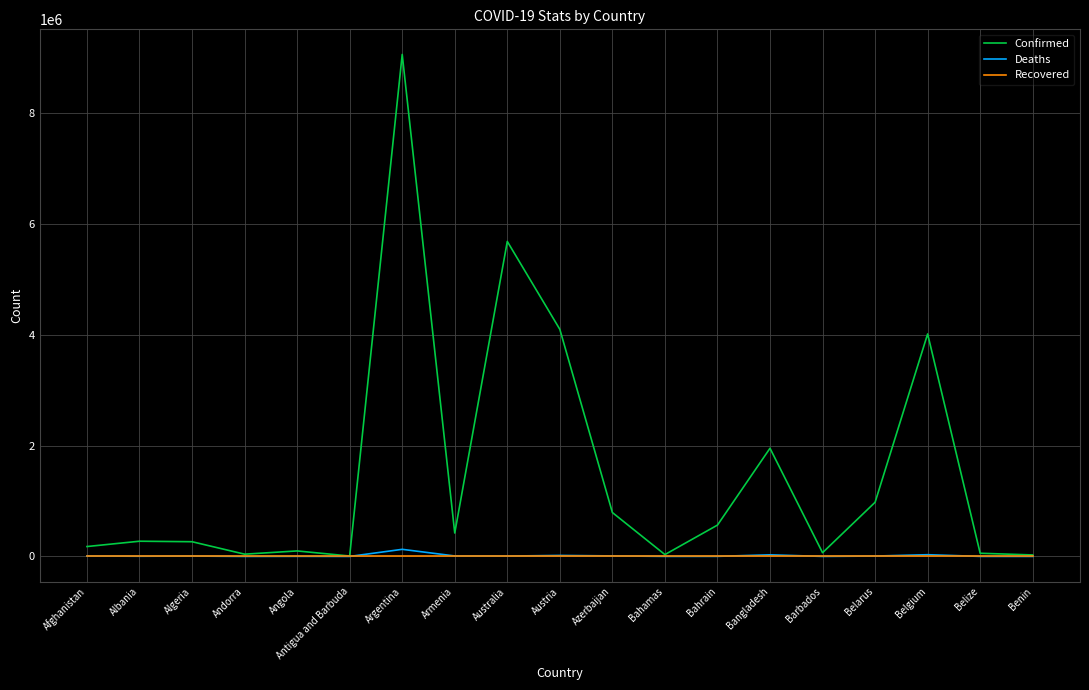

What is the maximum value shown in the chart?

9060923